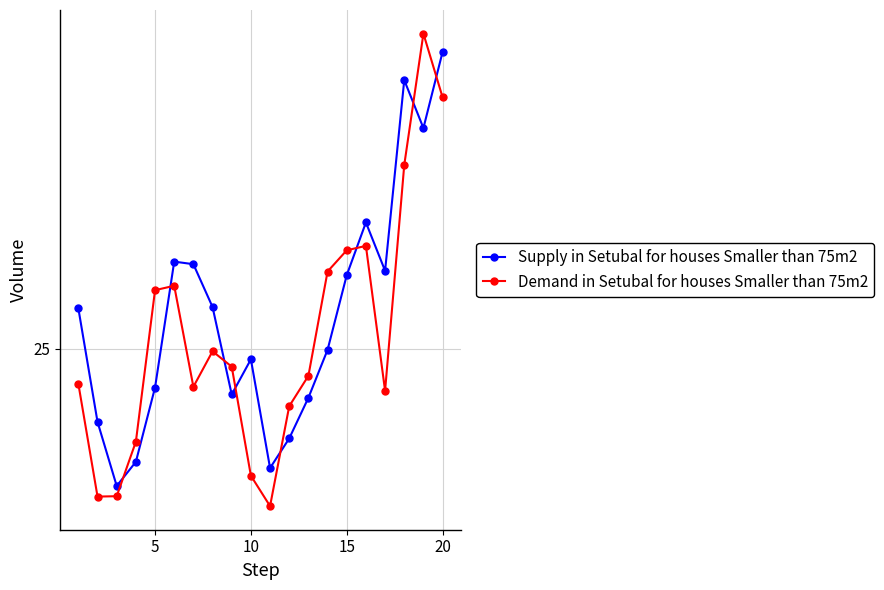

What are all the series names shown in the legend?

Supply in Setubal for houses Smaller than 75m2, Demand in Setubal for houses Smaller than 75m2